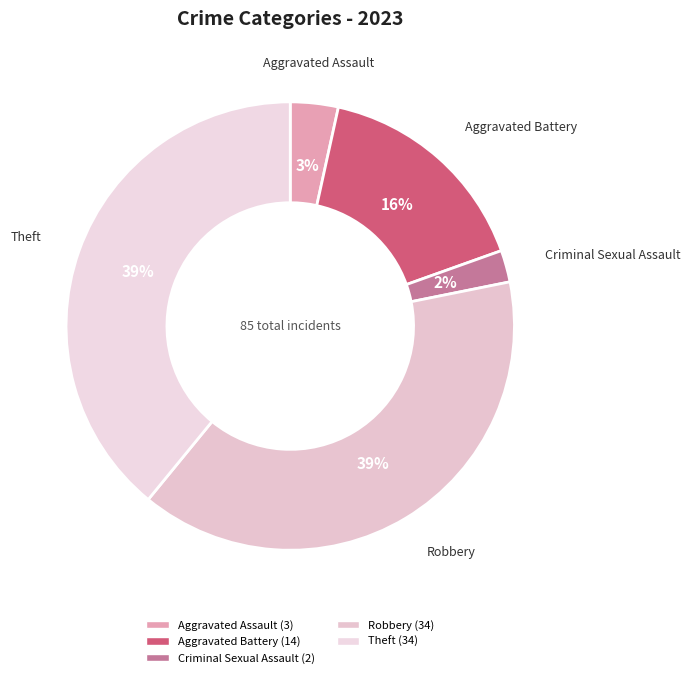

To the nearest percent, what percentage of the pie is Aggravated Assault?

3%